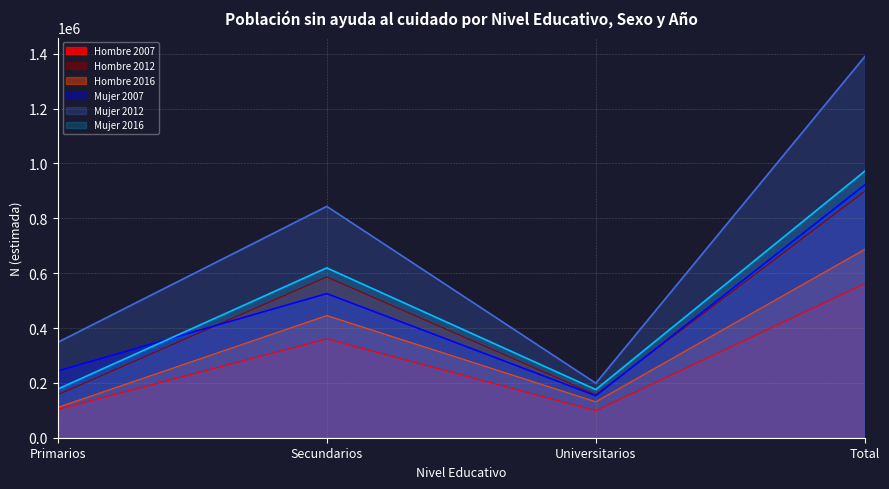

True or false: Hombre N (estimada) and Mujer N (estimada) intersect in this chart.

False